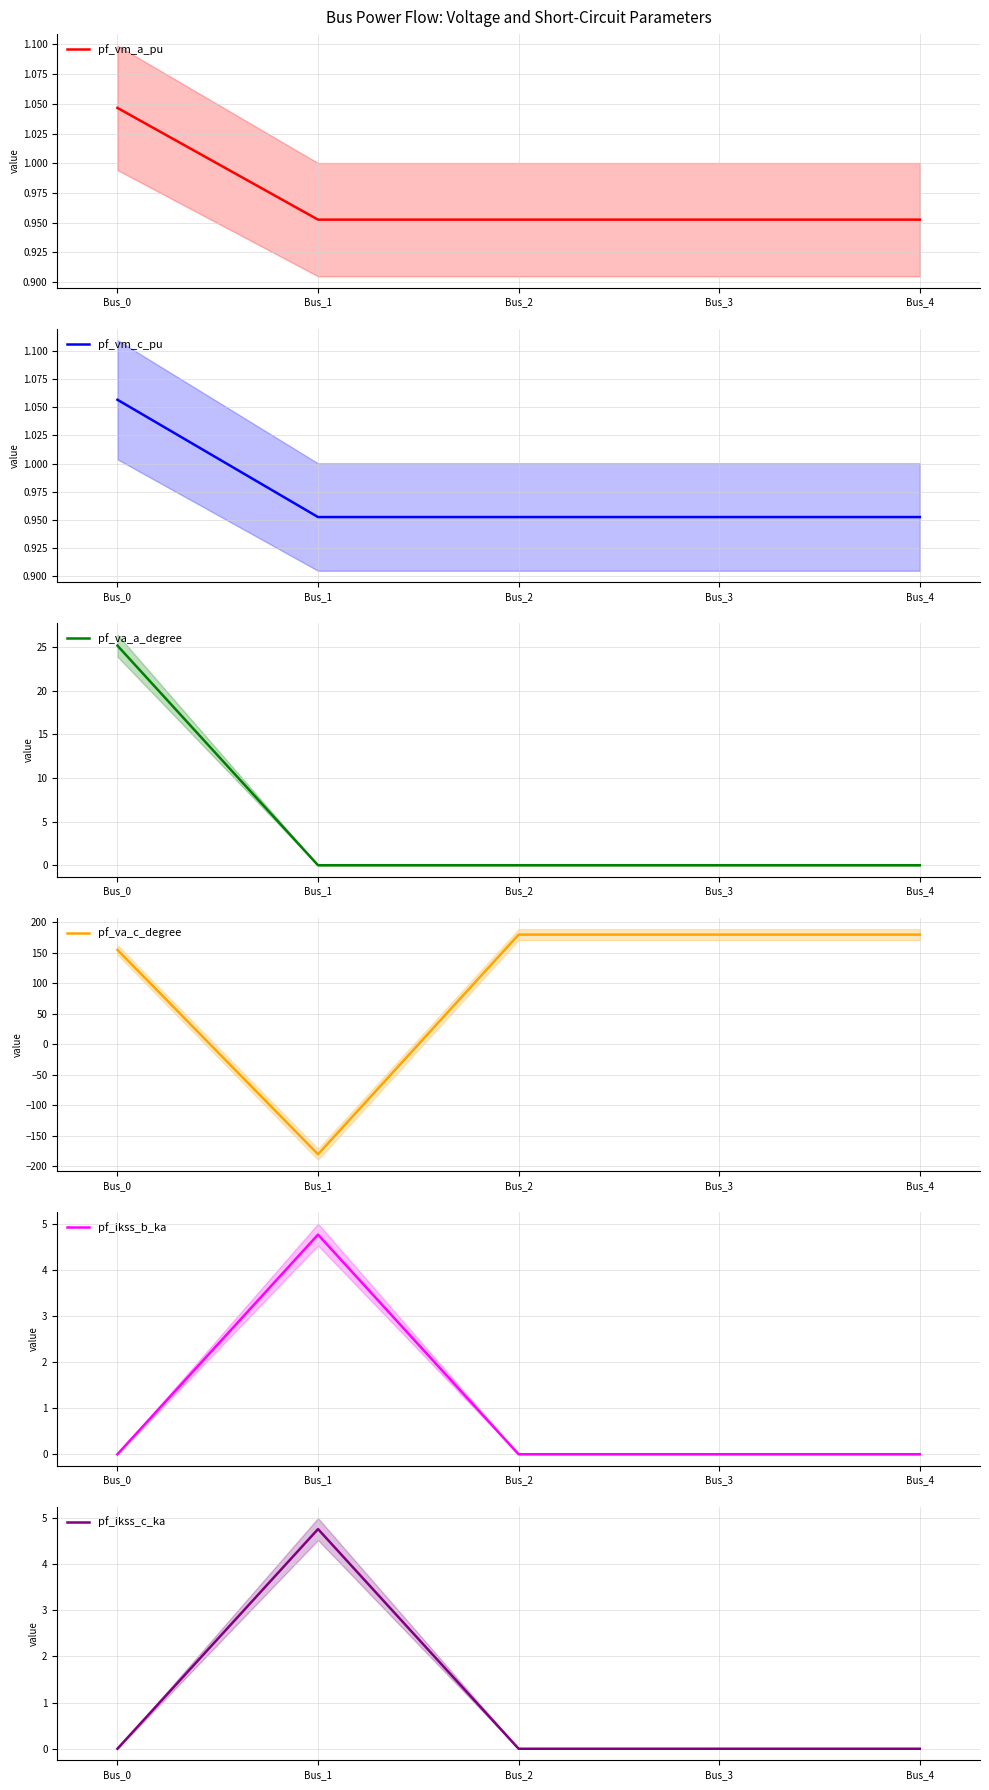

Rank the series by their maximum value, from lowest to highest.

pf_vm_a_pu, pf_vm_c_pu, pf_ikss_b_ka, pf_ikss_c_ka, pf_va_a_degree, pf_va_c_degree